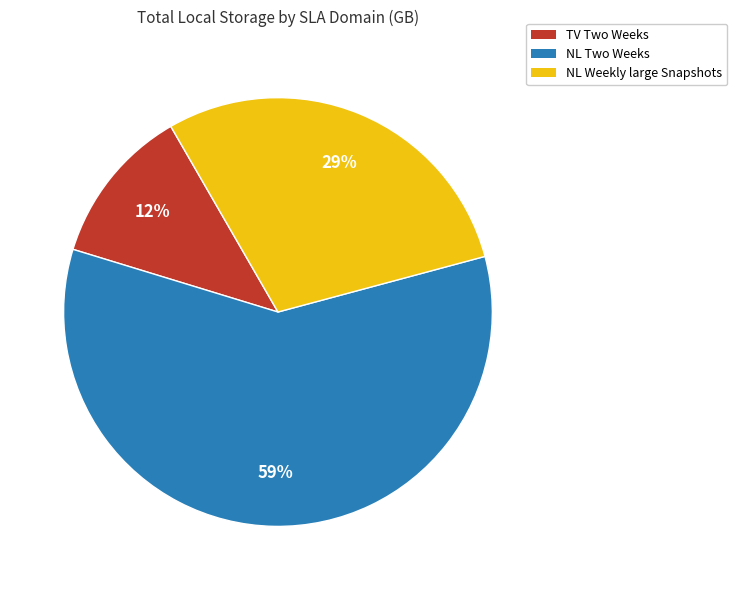

The TV Two Weeks slice represents 12% of the pie. True or false?

True